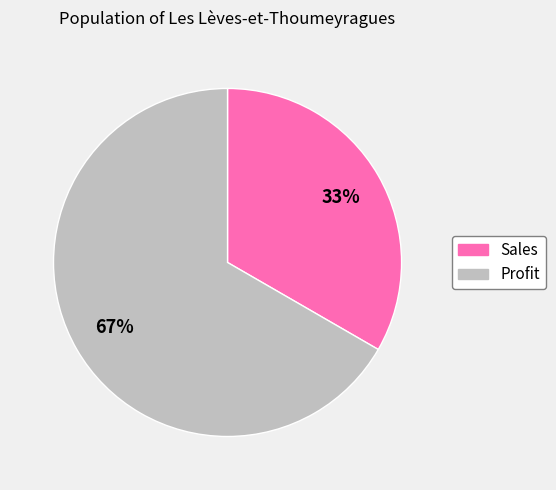

Between Sales and Profit, which is larger?

Profit